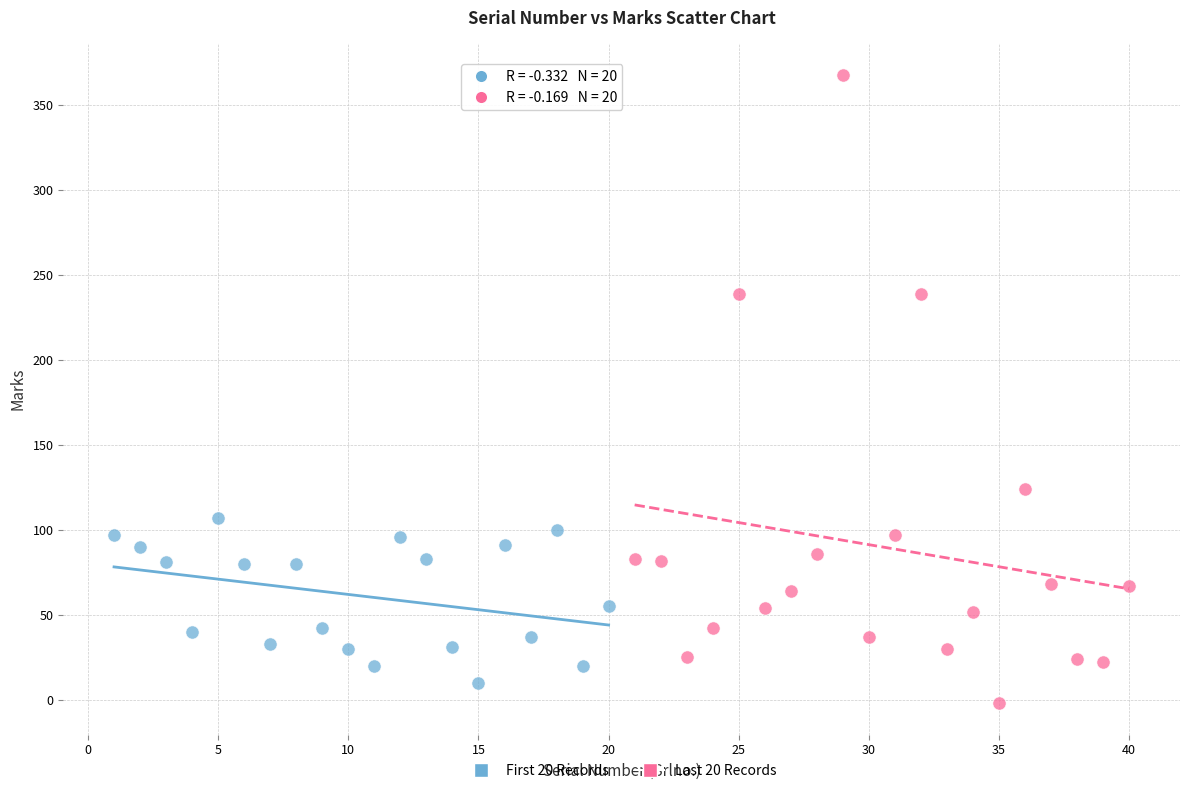

Which series reaches the minimum Y coordinate?

Last 20 Records